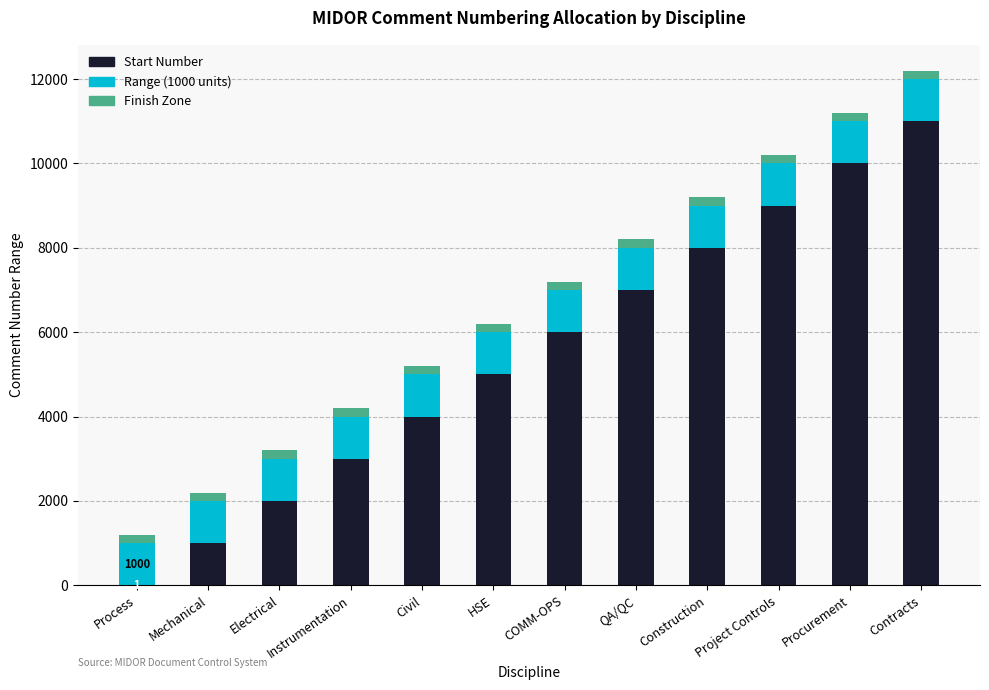

Between HSE and Procurement, which series saw the biggest shift?

Start Number